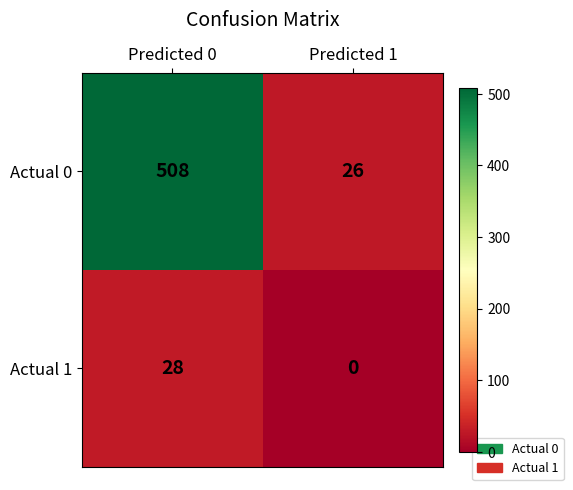

List the series in order of their overall mean, lowest first.

Actual 1, Actual 0